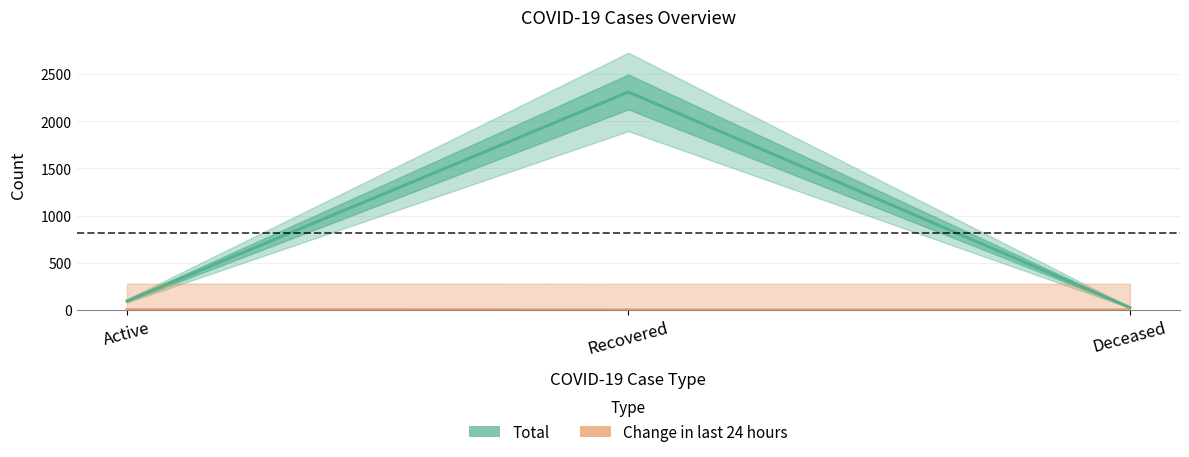

Rank the series by their average value, from highest to lowest.

Total, Change in last 24 hours